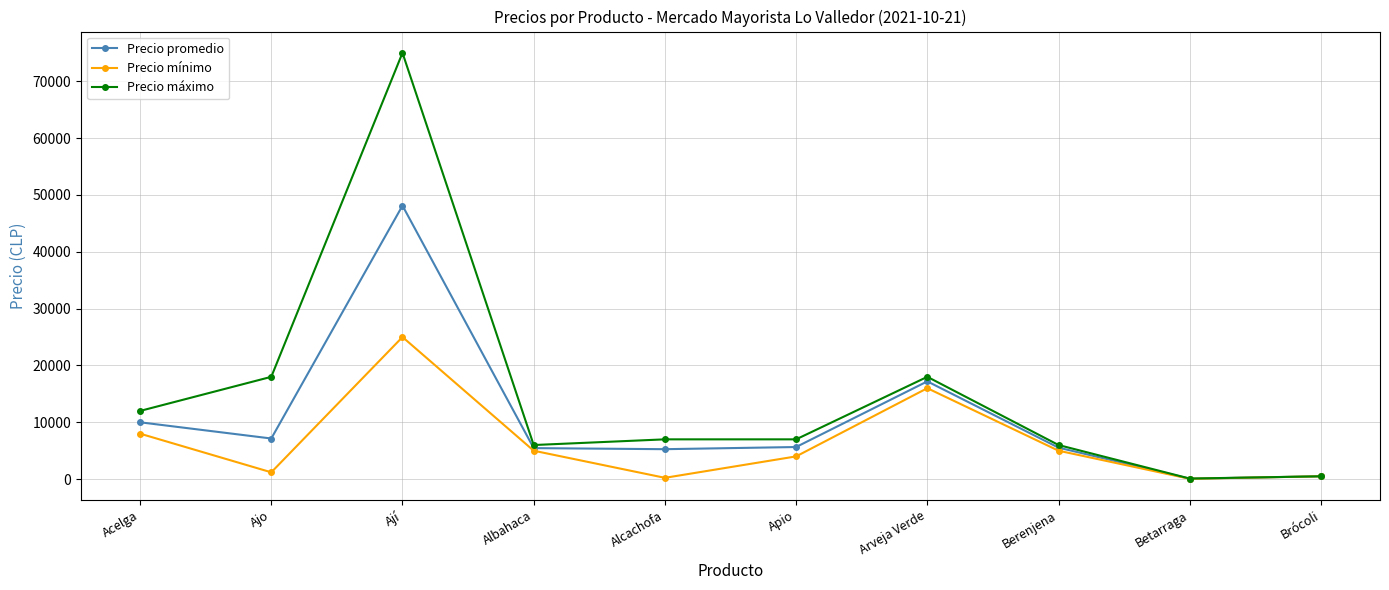

Does the chart have visible grid lines?

Yes